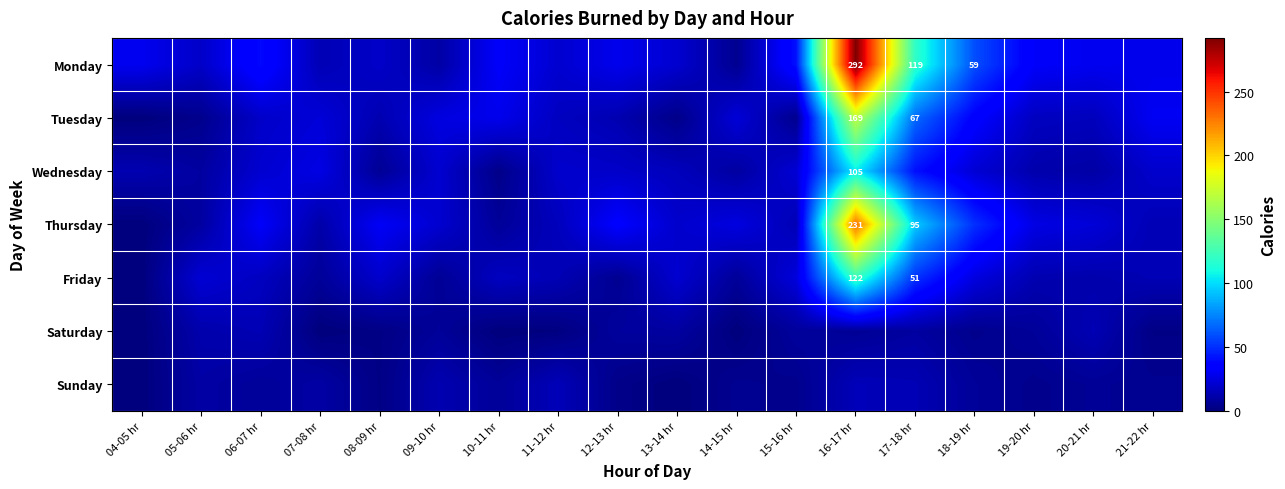

Is it true that Tuesday equals 114 at 16-17 hr?

False